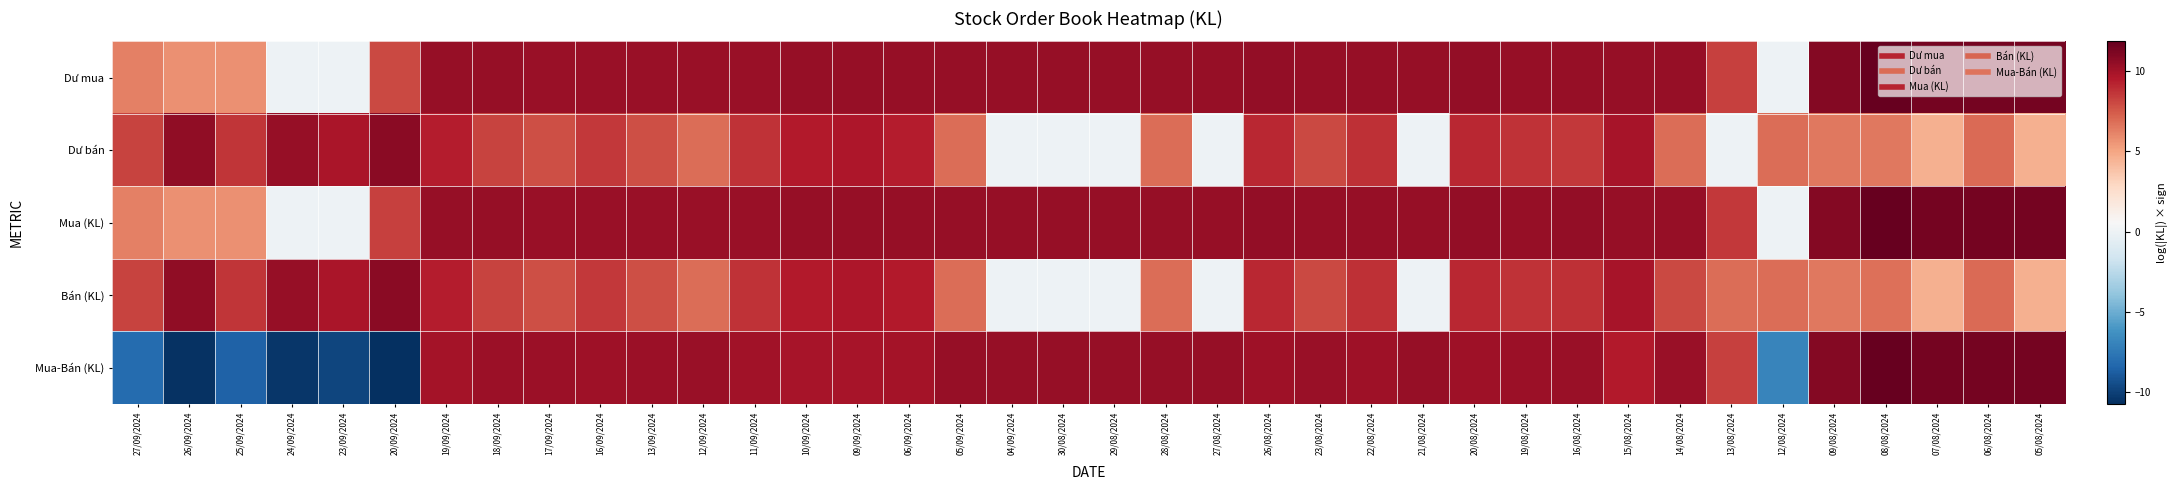

How many categories are shown in the chart?

38